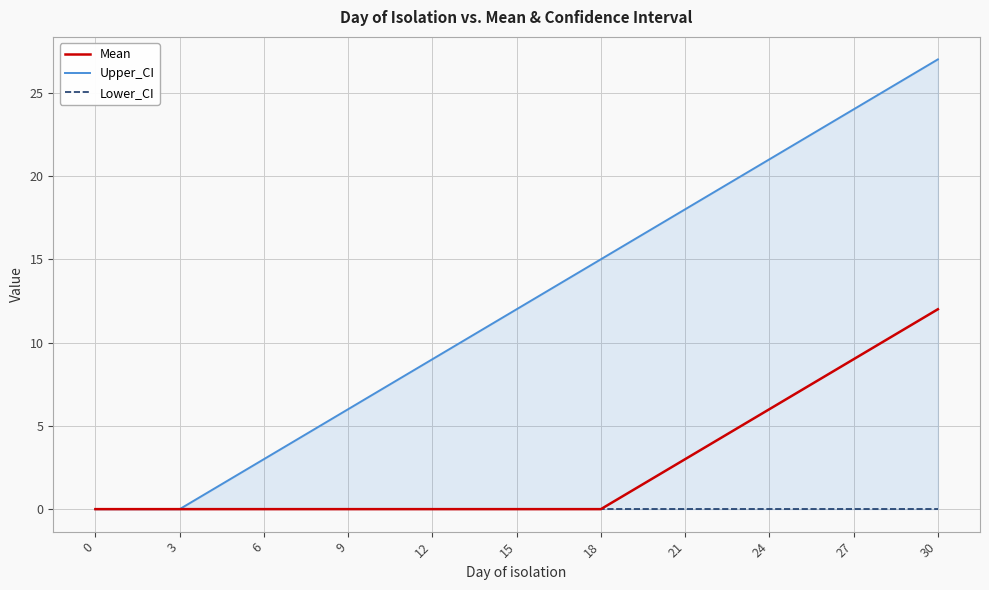

Which series has the widest spread of values?

Upper_CI